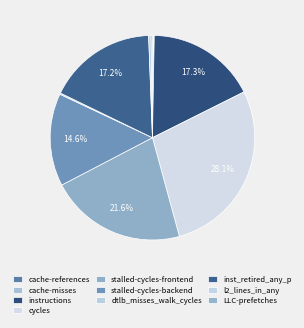

To the nearest percent, what is the combined percentage of l2_lines_in_any and inst_retired_any_p?

18%